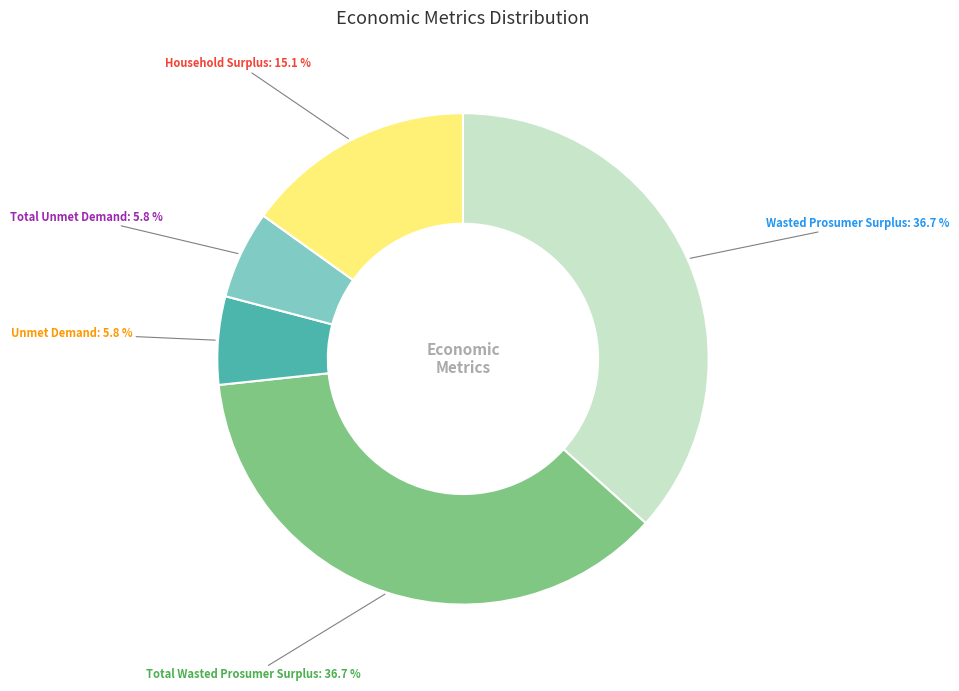

Which has a higher value, Wasted Prosumer Surplus or Total Unmet Demand?

Wasted Prosumer Surplus